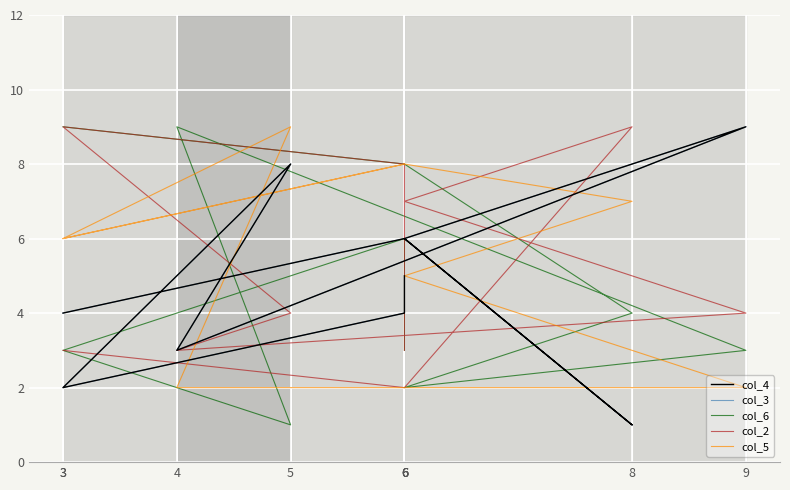

At which category is the sum across all series the highest?

6